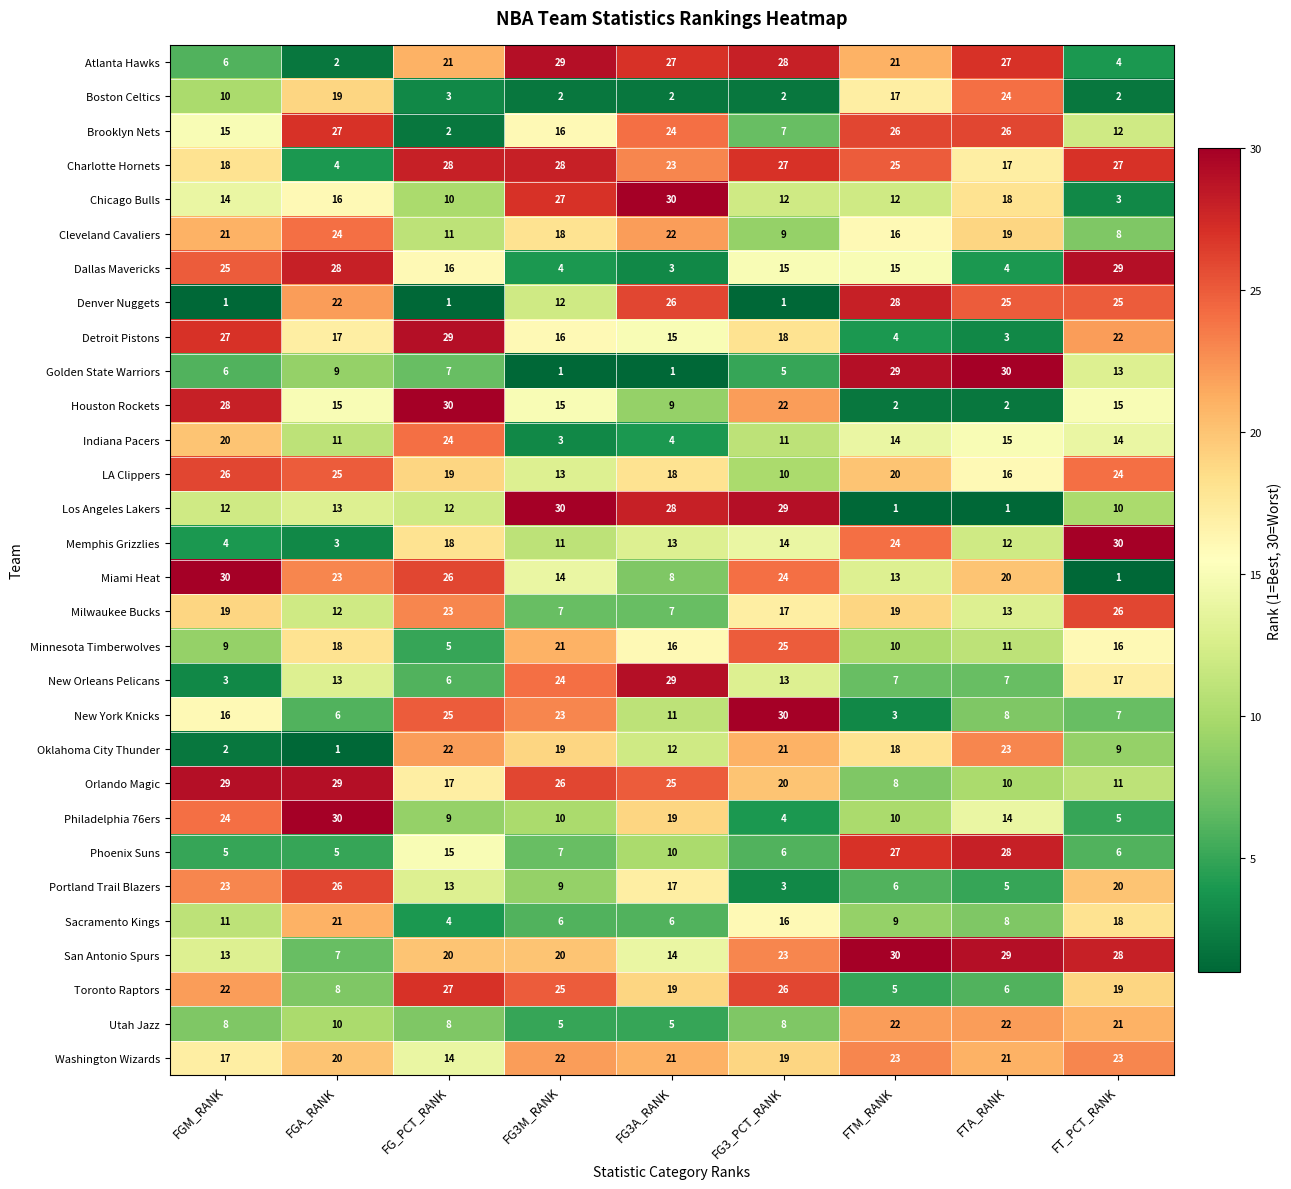

Which series changed the most between FGM_RANK and FGA_RANK?

Denver Nuggets